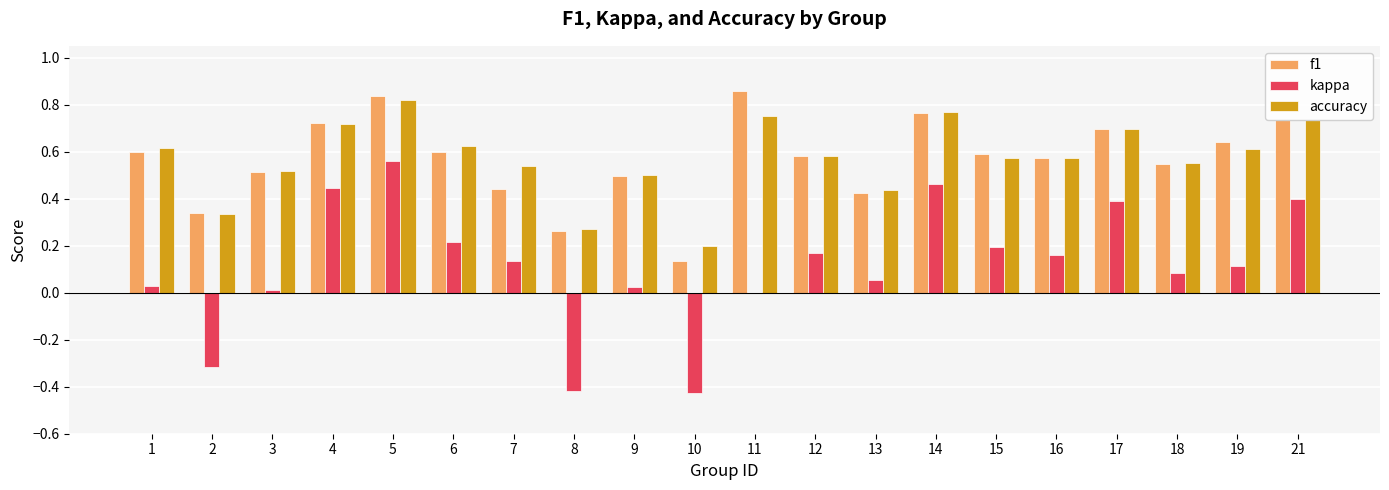

At which category is the sum across all series the highest?

5